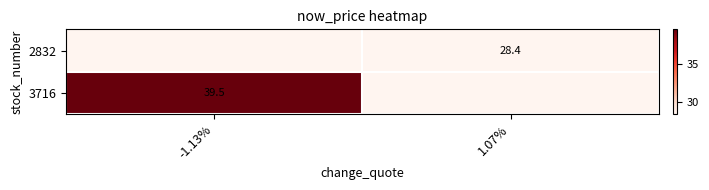

The value of 2832 at 1.07% is 12.0. True or false?

False